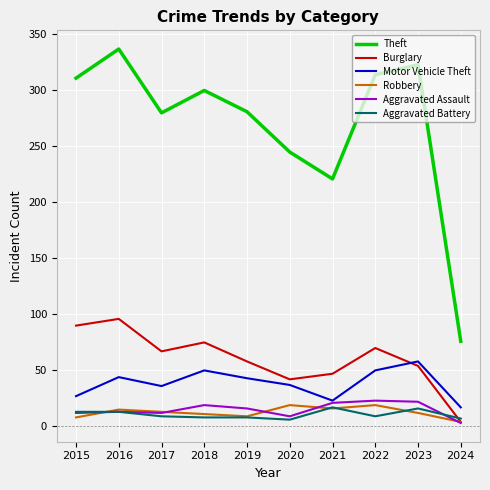

What is the maximum value shown in the chart?

337